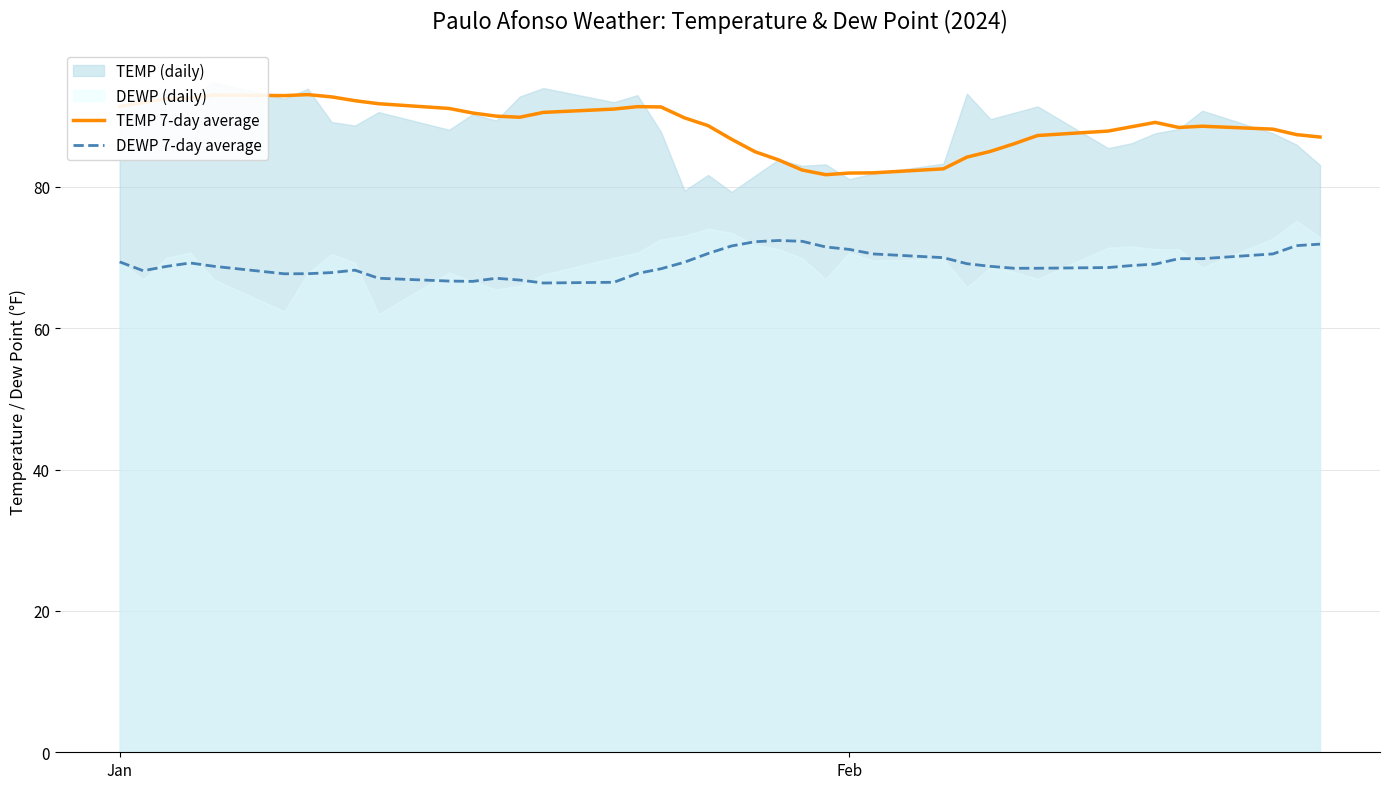

True or false: TEMP 7-day average and DEWP 7-day average intersect in this chart.

False